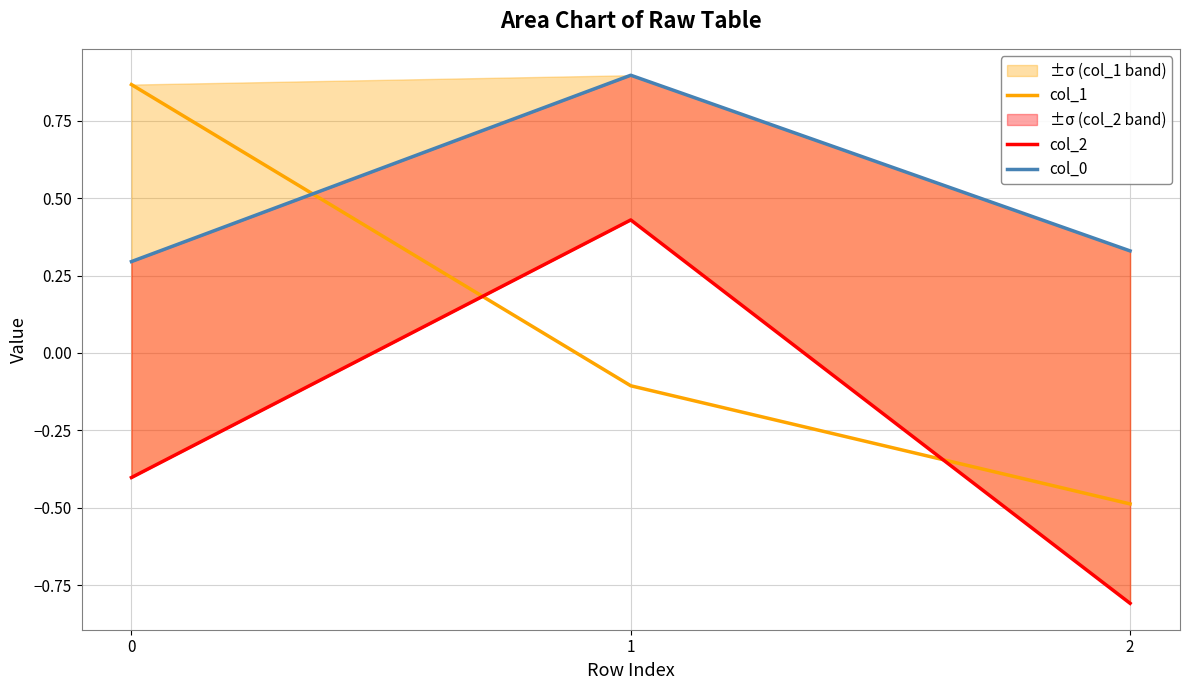

What is the total value across all series at 2?

-1.0